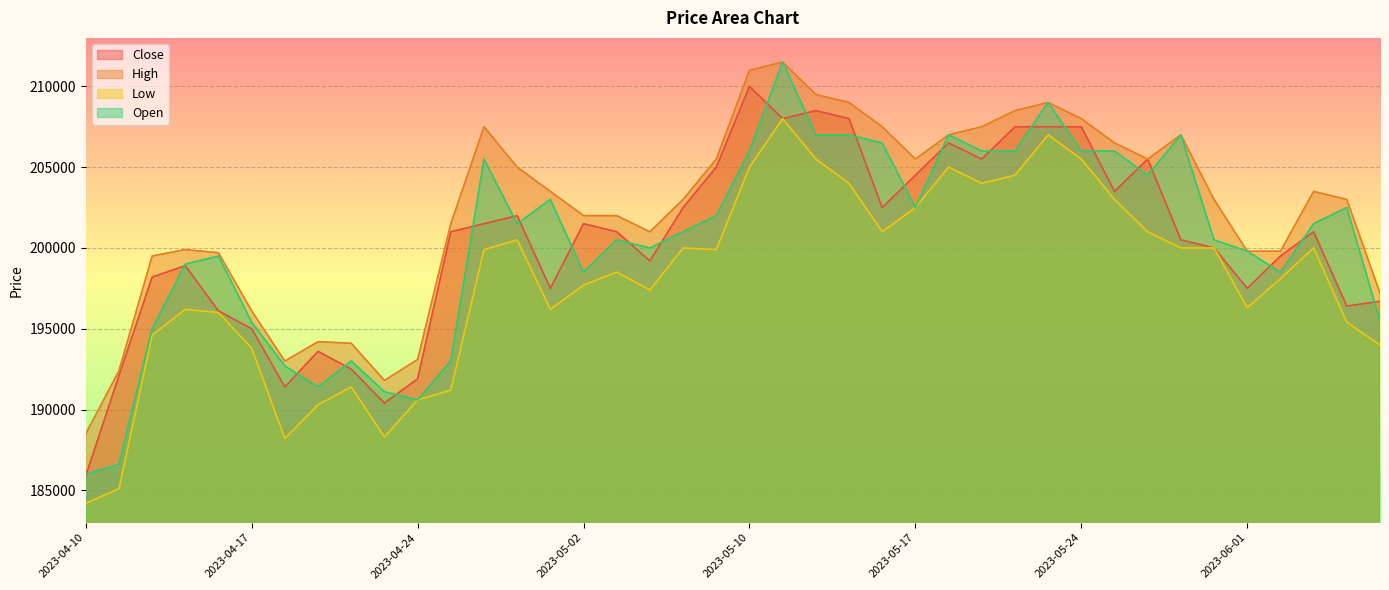

What is the greatest value displayed?

211500